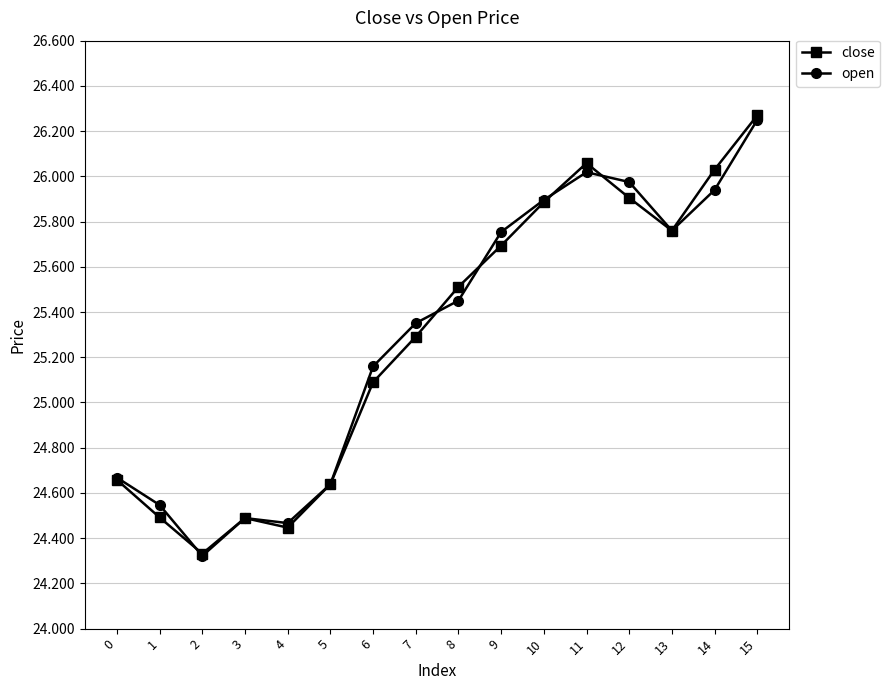

Is it true that open equals 24.5 at 3?

True